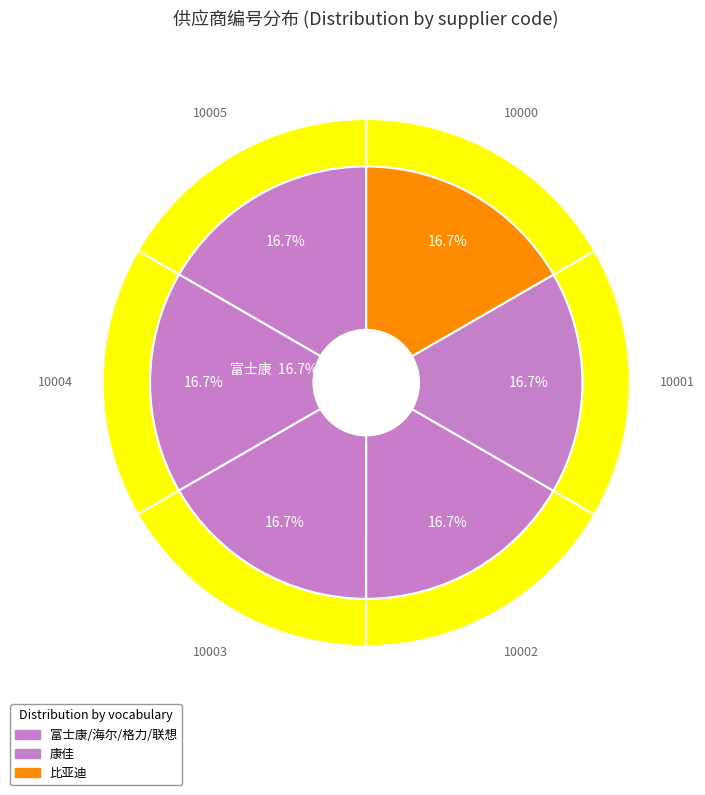

Count the number of slices in the pie.

6